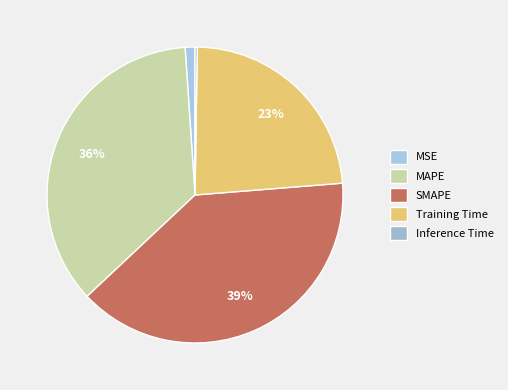

The MSE slice represents 11% of the pie. True or false?

False